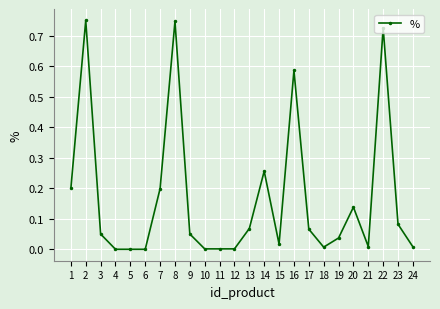

How many series are shown in this chart?

1